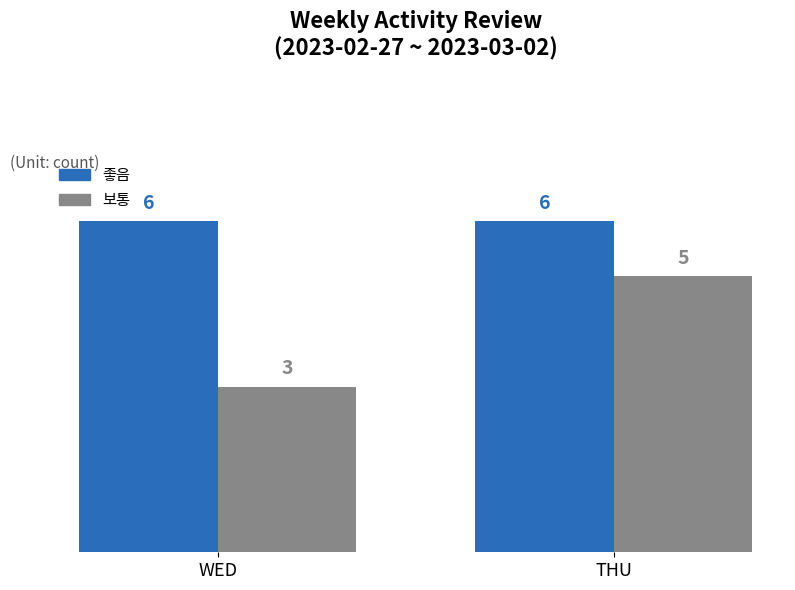

Does the chart contain any negative values?

No